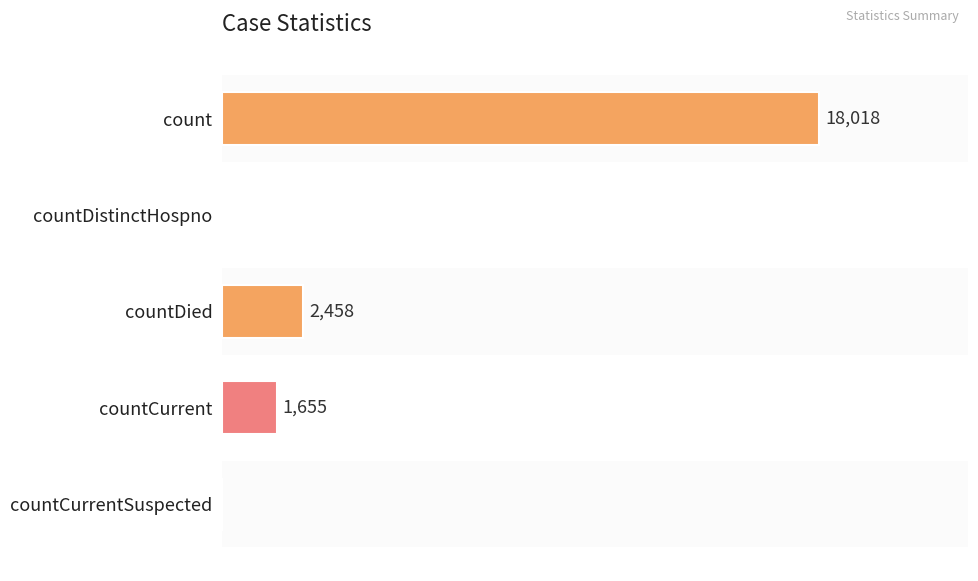

At which label is the value closest to 9009?

countDied